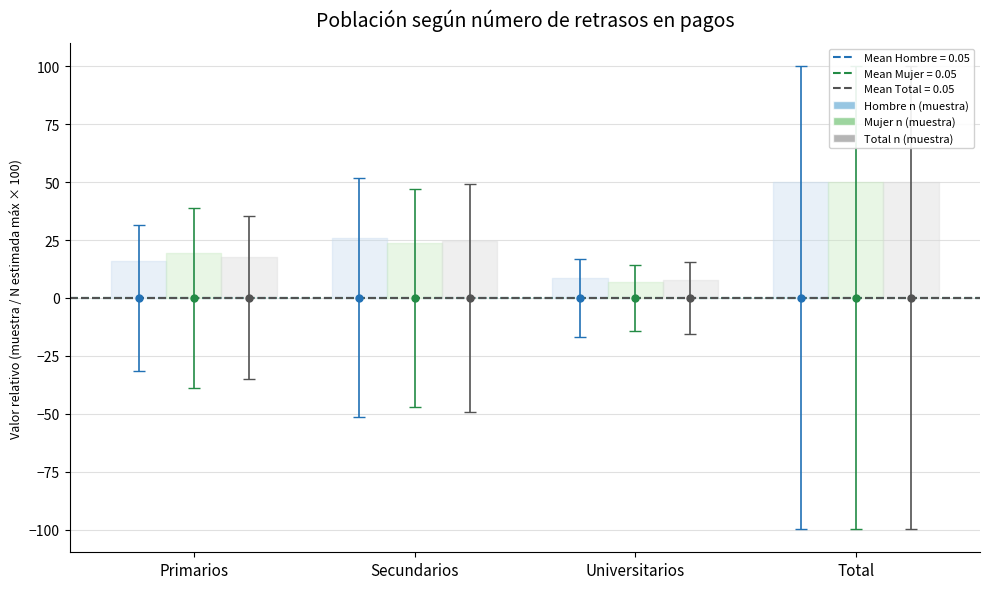

What is the value of the Hombre n (muestra) bar at the 4th from the left?

0.1